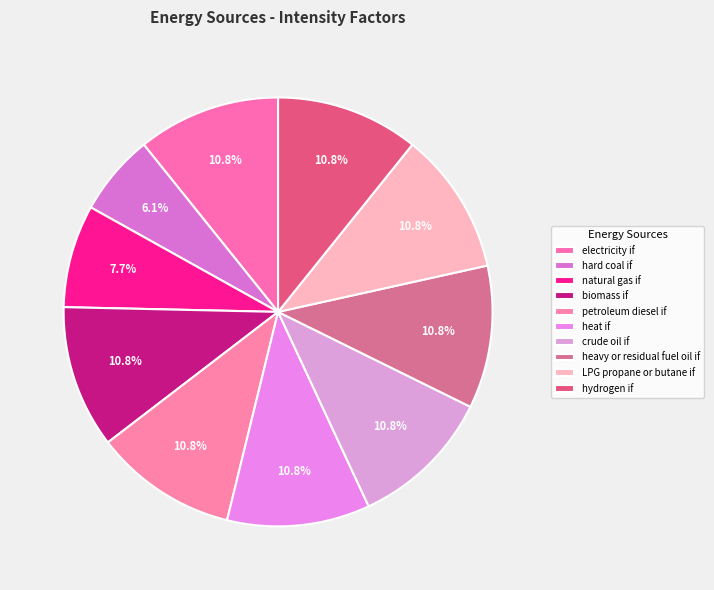

How many slices are in this pie chart?

10